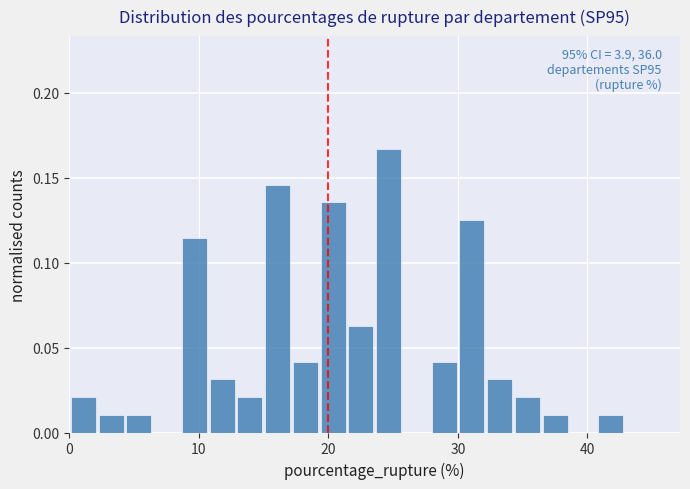

Around what value on the x-axis is the tallest bar? Give the approximate position of its centre, as read against the axis.

25